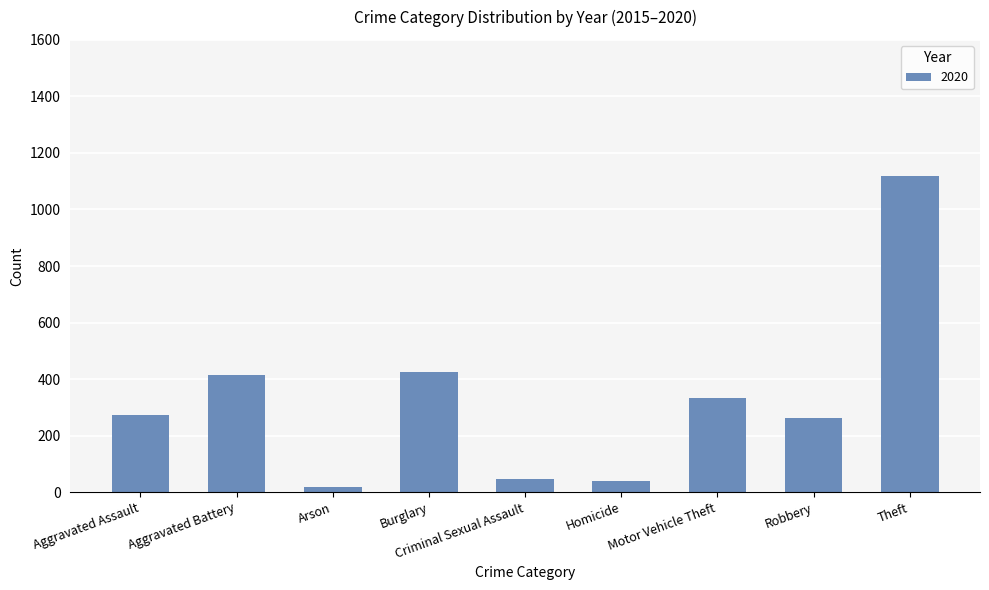

What is the label of the 9th bar from the right?

Aggravated Assault